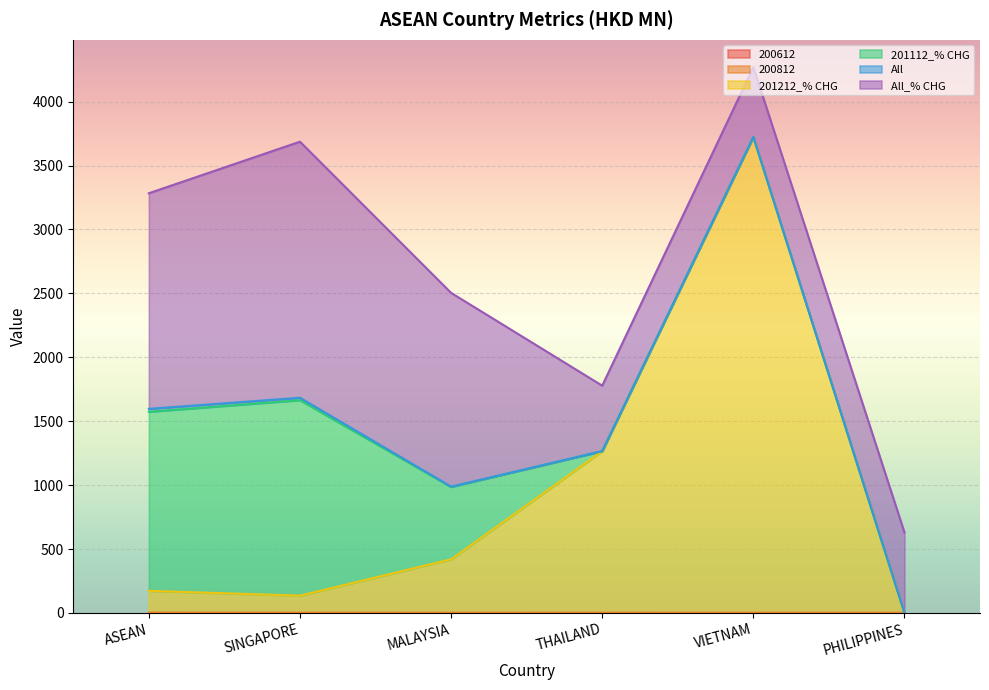

How many intersections are there between 200612 and 201212_% CHG?

1